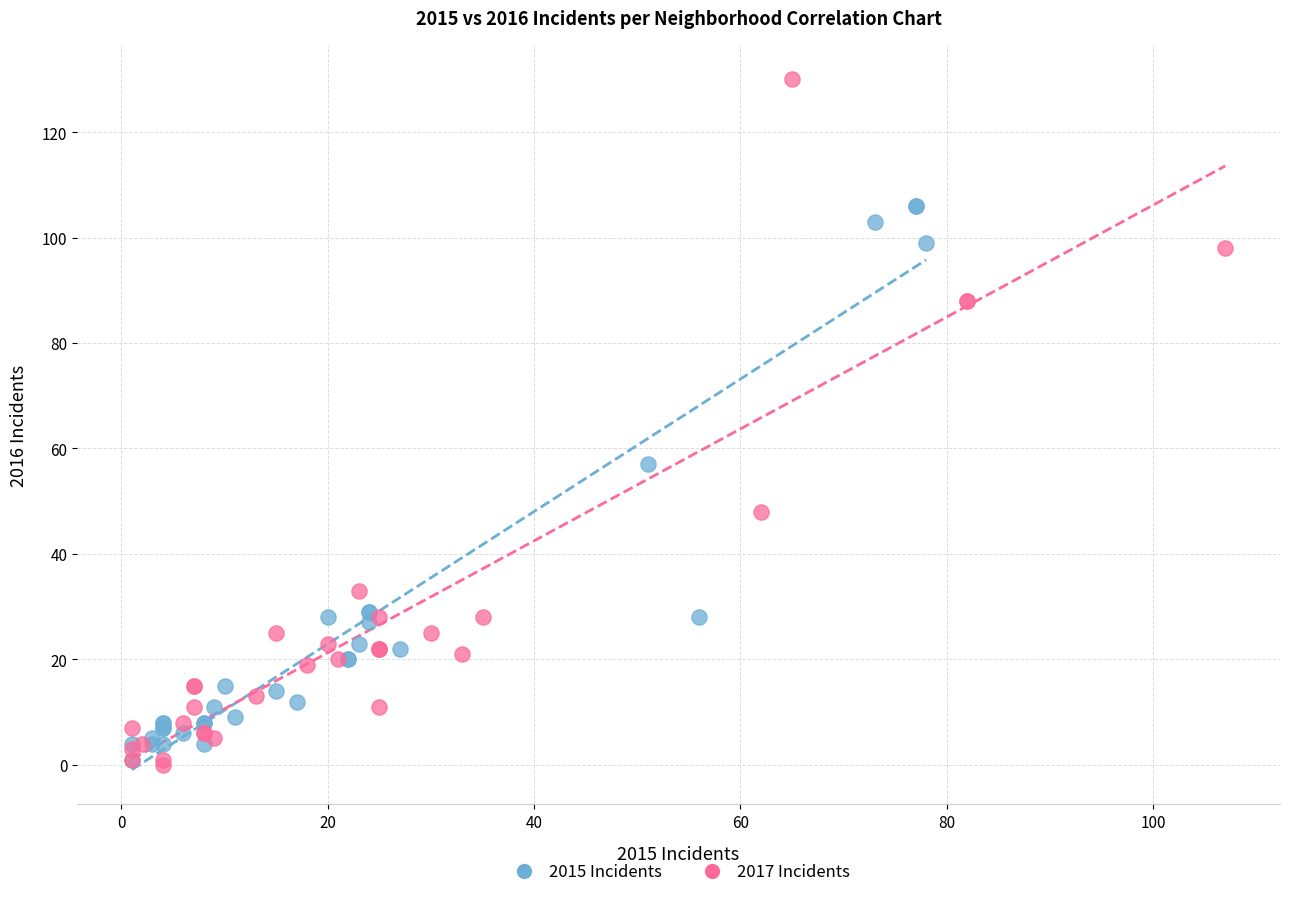

Which series reaches the maximum Y coordinate?

2017 Incidents